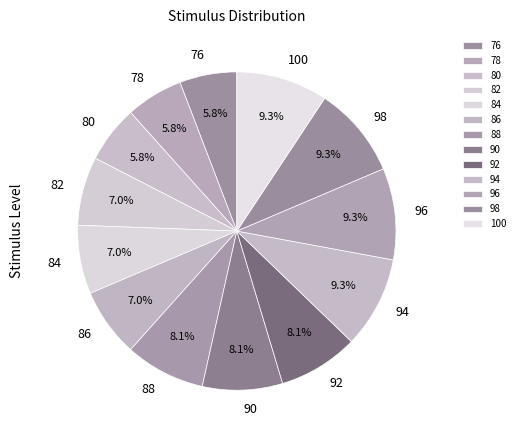

What percentage is the 98 slice, to the nearest percent?

9%